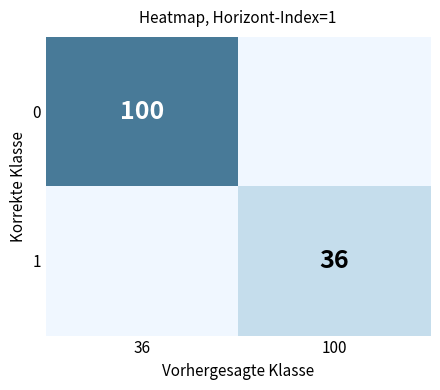

The 0 series shows 100 at 36. True or false?

True